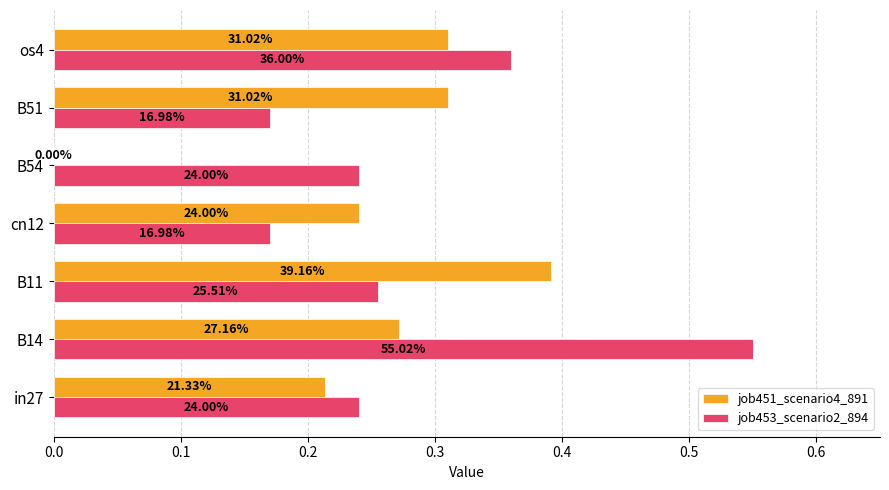

What are all the series names shown in the legend?

job451_scenario4_891, job453_scenario2_894